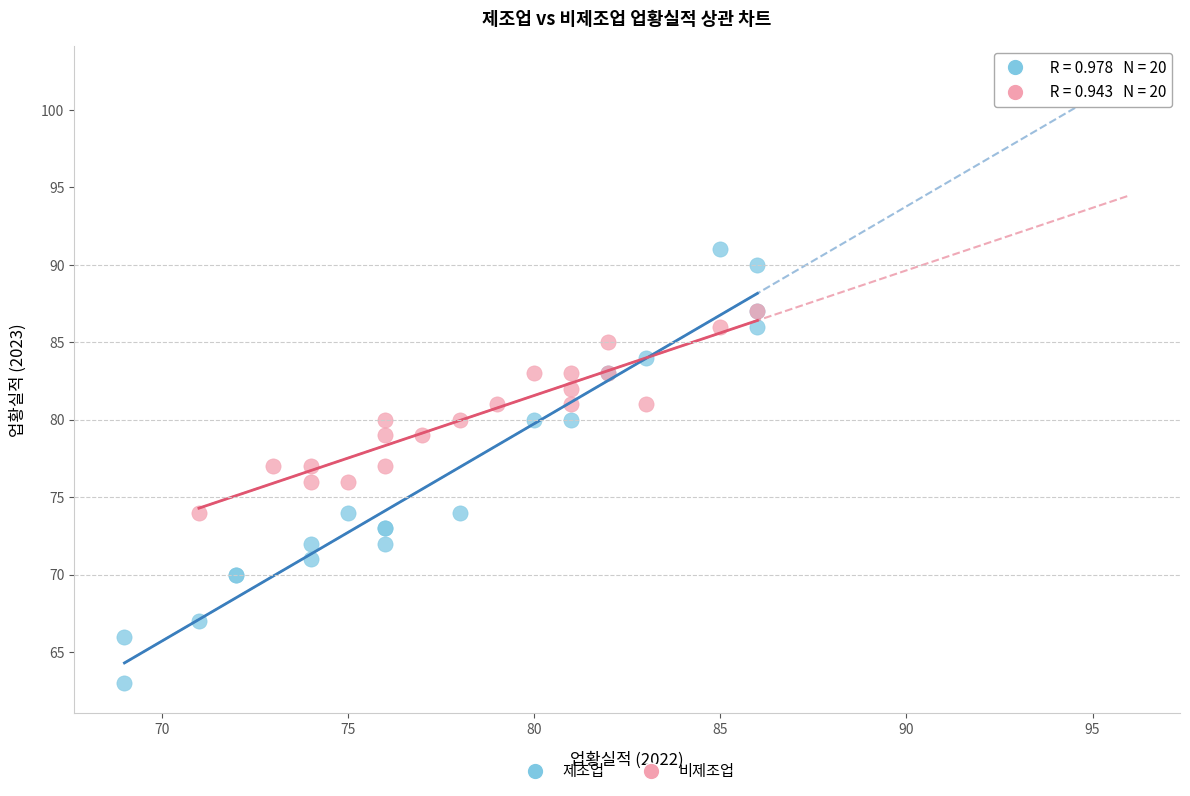

Which series contains the highest Y value?

제조업